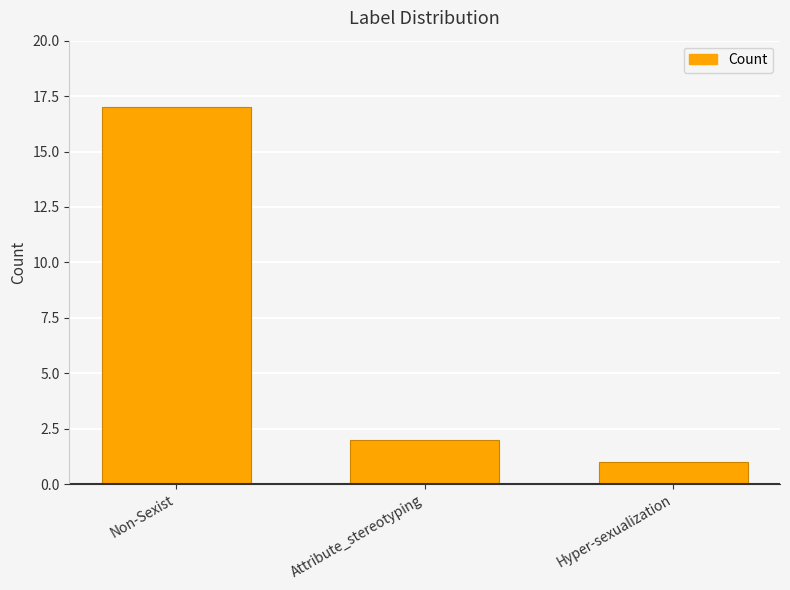

At which category does the chart reach its peak across all series?

Non-Sexist